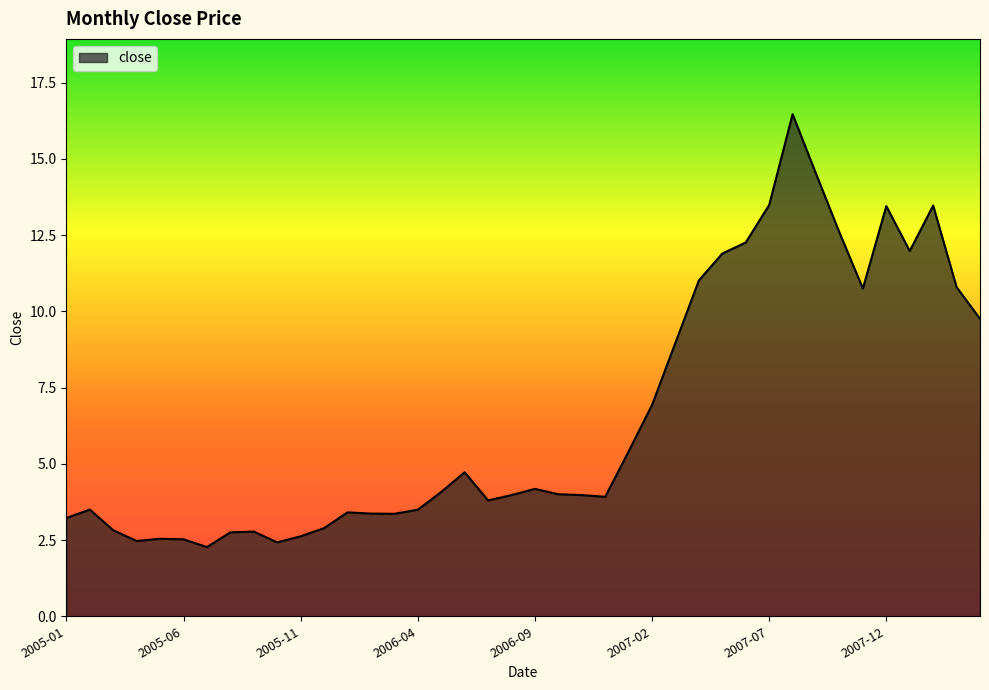

What is the minimum value shown in the chart?

2.3